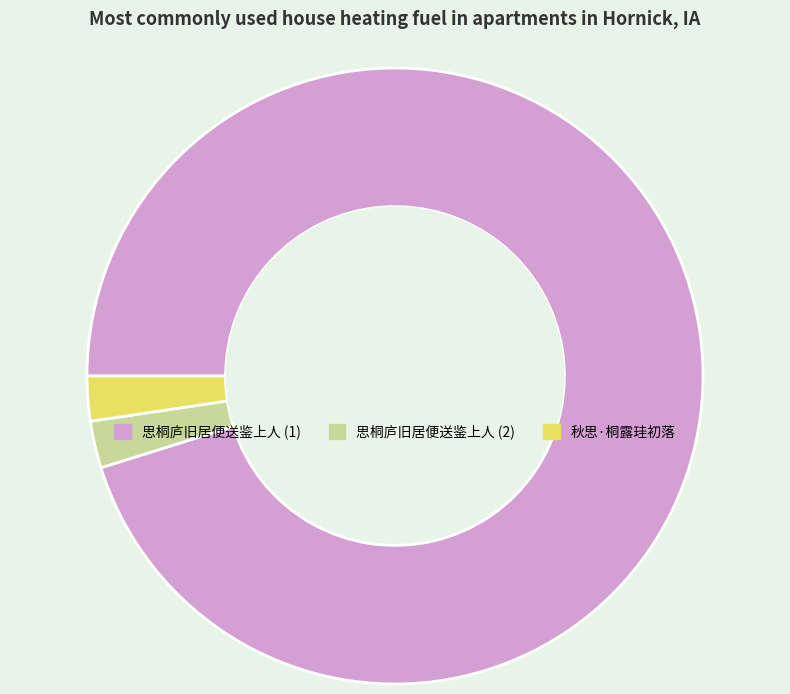

Count the number of slices in the pie.

3